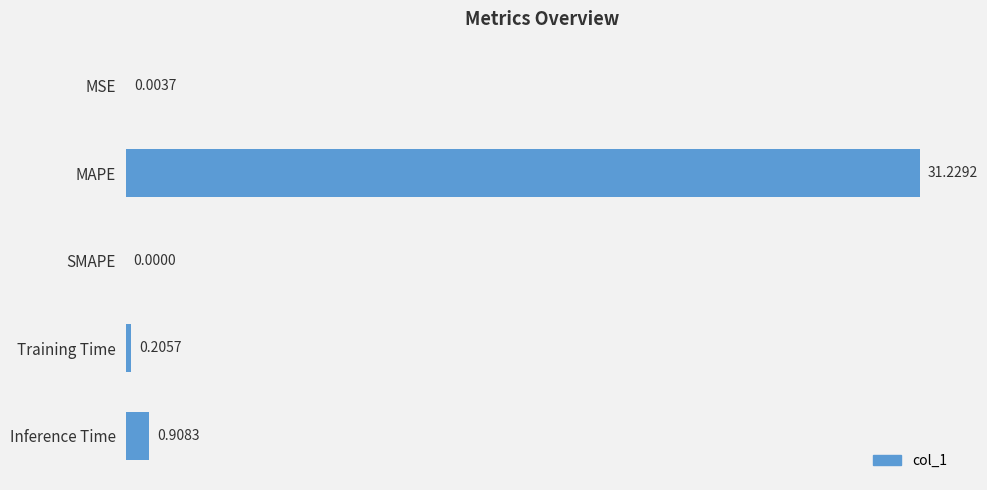

At which category does the chart reach its peak across all series?

MAPE